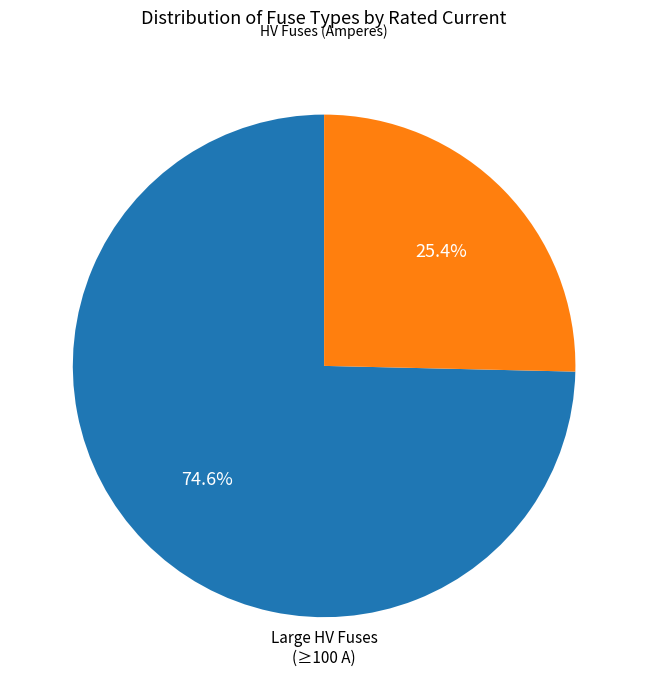

How many slices are in this pie chart?

2